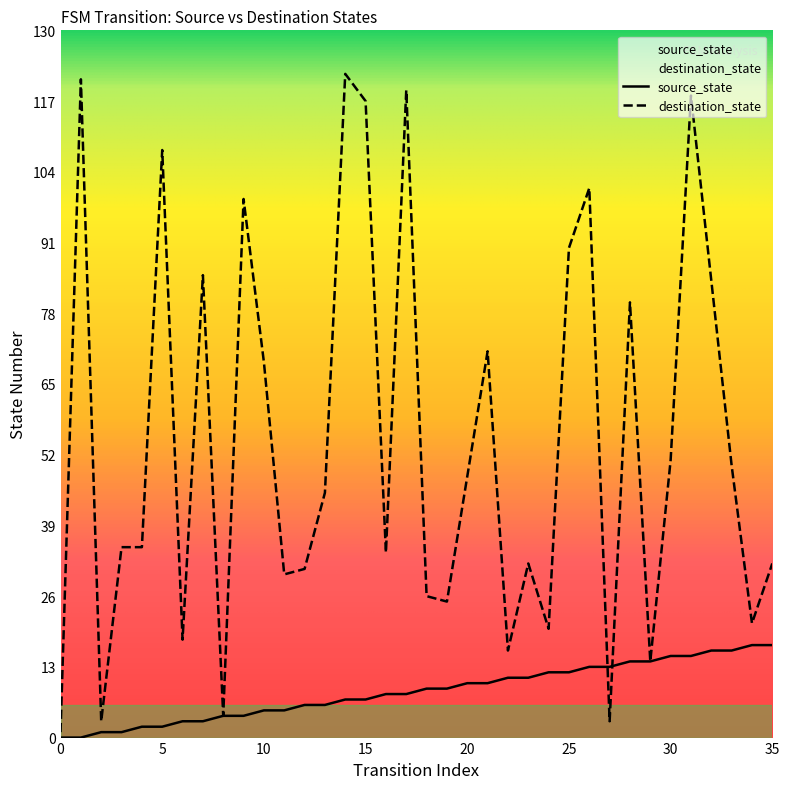

What are all the series names shown in the legend?

source_state, destination_state